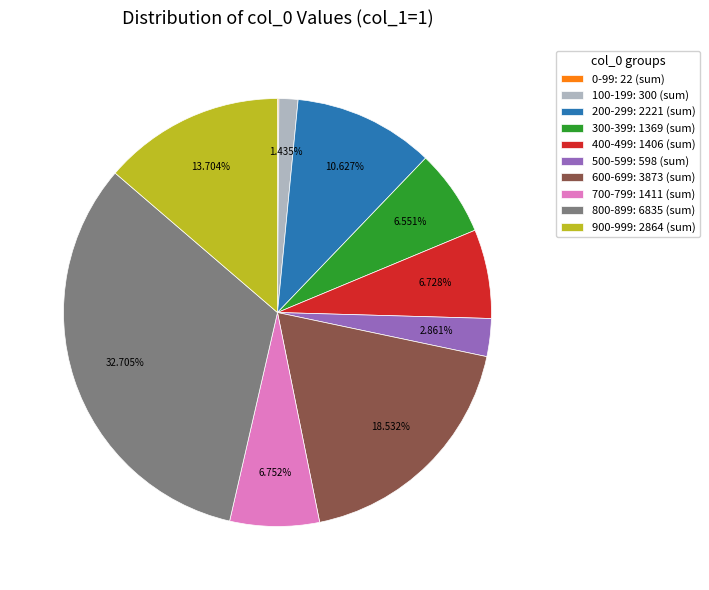

Is the sum of 600-699: 3873 (sum) and 900-999: 2864 (sum) greater than half?

No